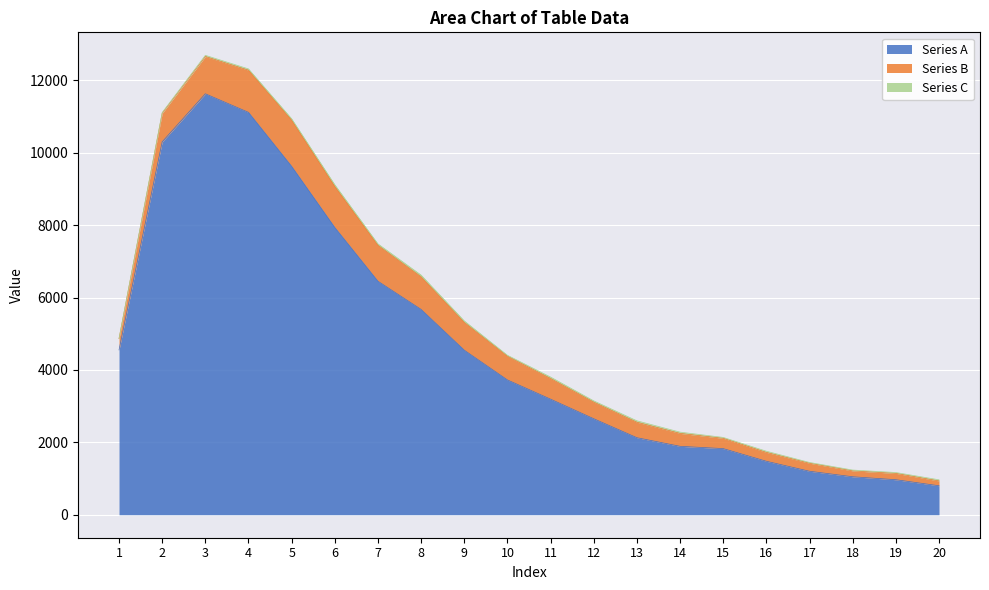

What are all the series names shown in the legend?

Series A, Series B, Series C